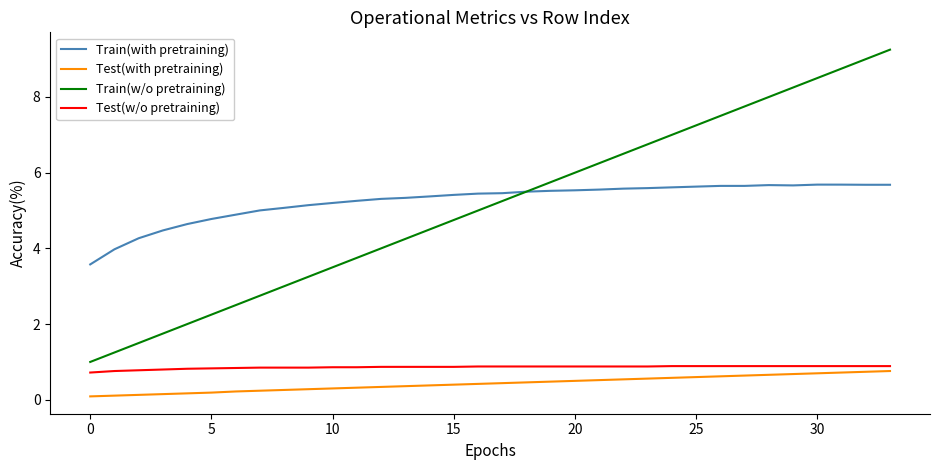

What is the lowest value of the Test(w/o pretraining) series?

0.7